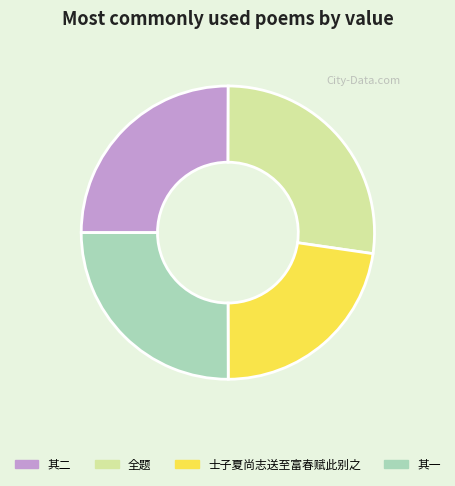

What is the largest slice in the pie chart?

全题